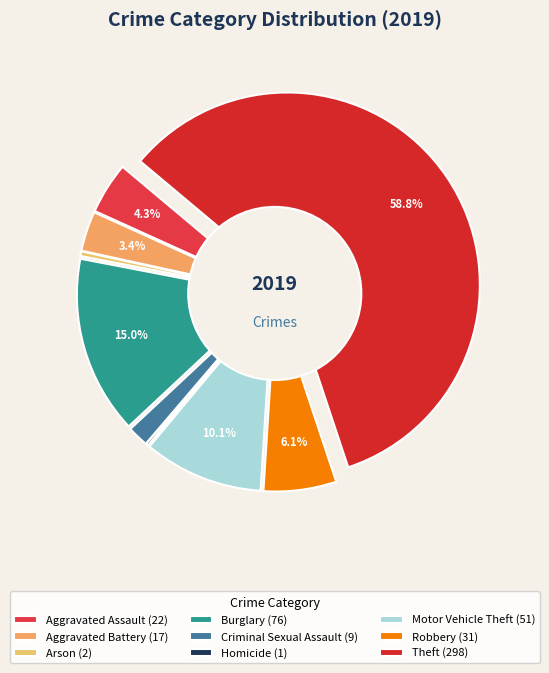

Is it true that Aggravated Assault is 4% of the pie?

True